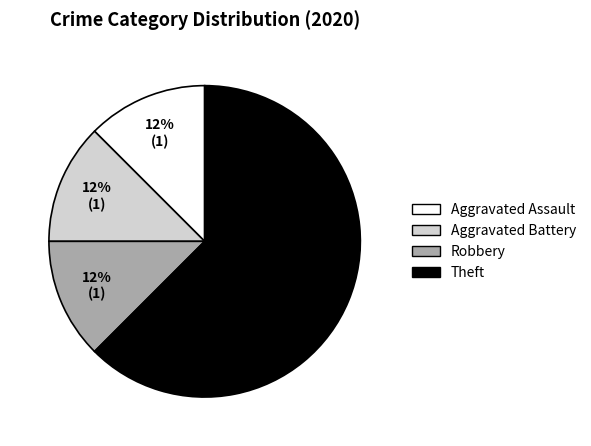

Count the number of slices in the pie.

4